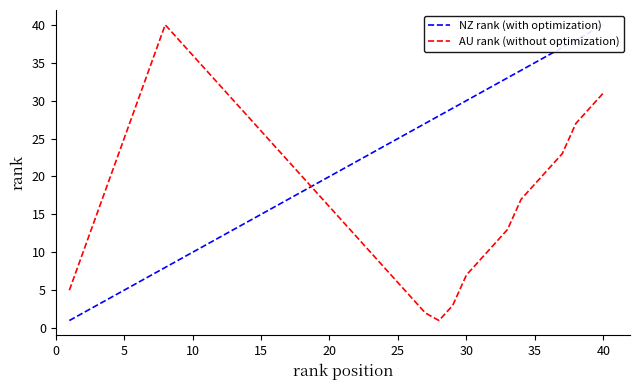

Reading left to right, transcribe all the data shown in this chart.

NZ rank (with optimization): 1	2	3	4	5	6	7	8	9	10	11	12	13	14	15	16	17	18	19	20	21	22	23	24	25	26	27	28	29	30	31	32	33	34	35	36	37	38	39	40
AU rank (without optimization): 5	10	15	20	25	30	35	40	38	36	34	32	30	28	26	24	22	20	18	16	14	12	10	8	6	4	2	1	3	7	9	11	13	17	19	21	23	27	29	31